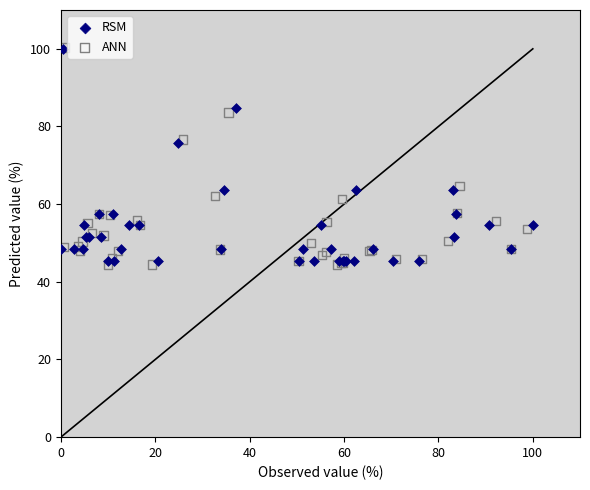

Which series has the largest Y range (max minus min)?

ANN